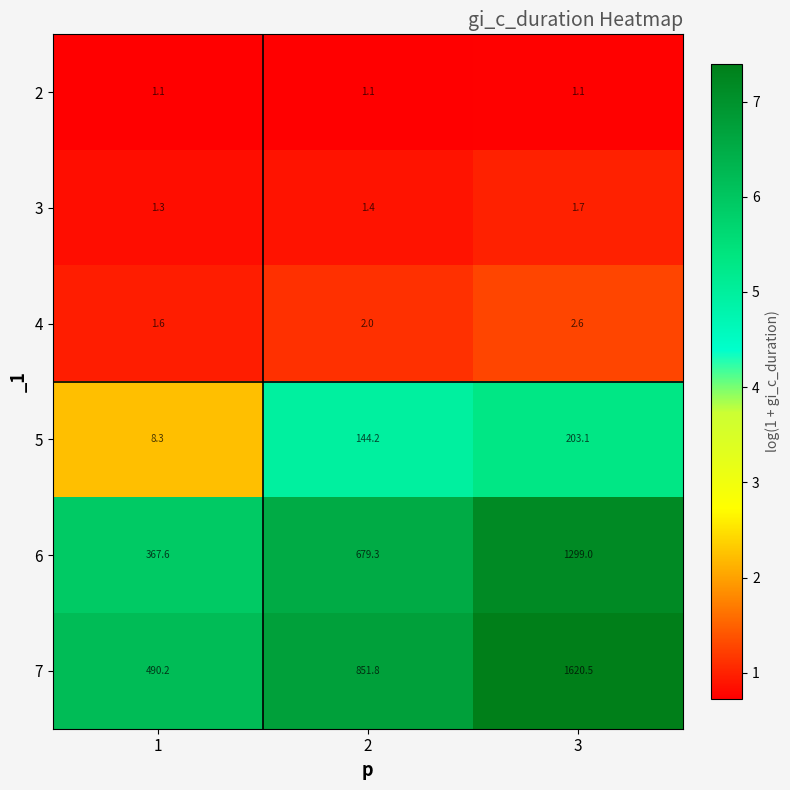

List the series in order of their peak value, lowest first.

2, 3, 4, 5, 6, 7